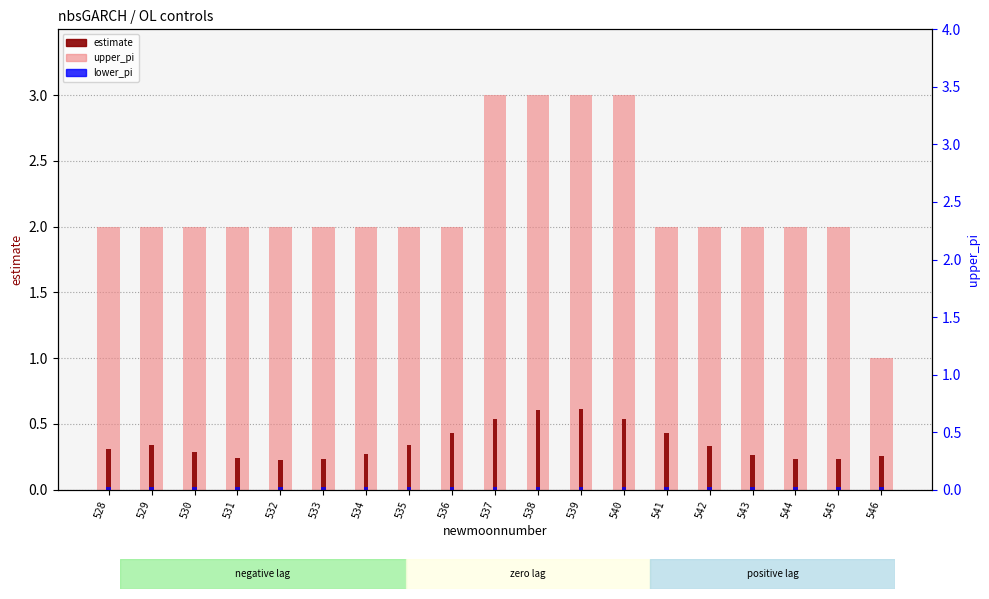

The value of upper_pi at 531 is 2.0. True or false?

True